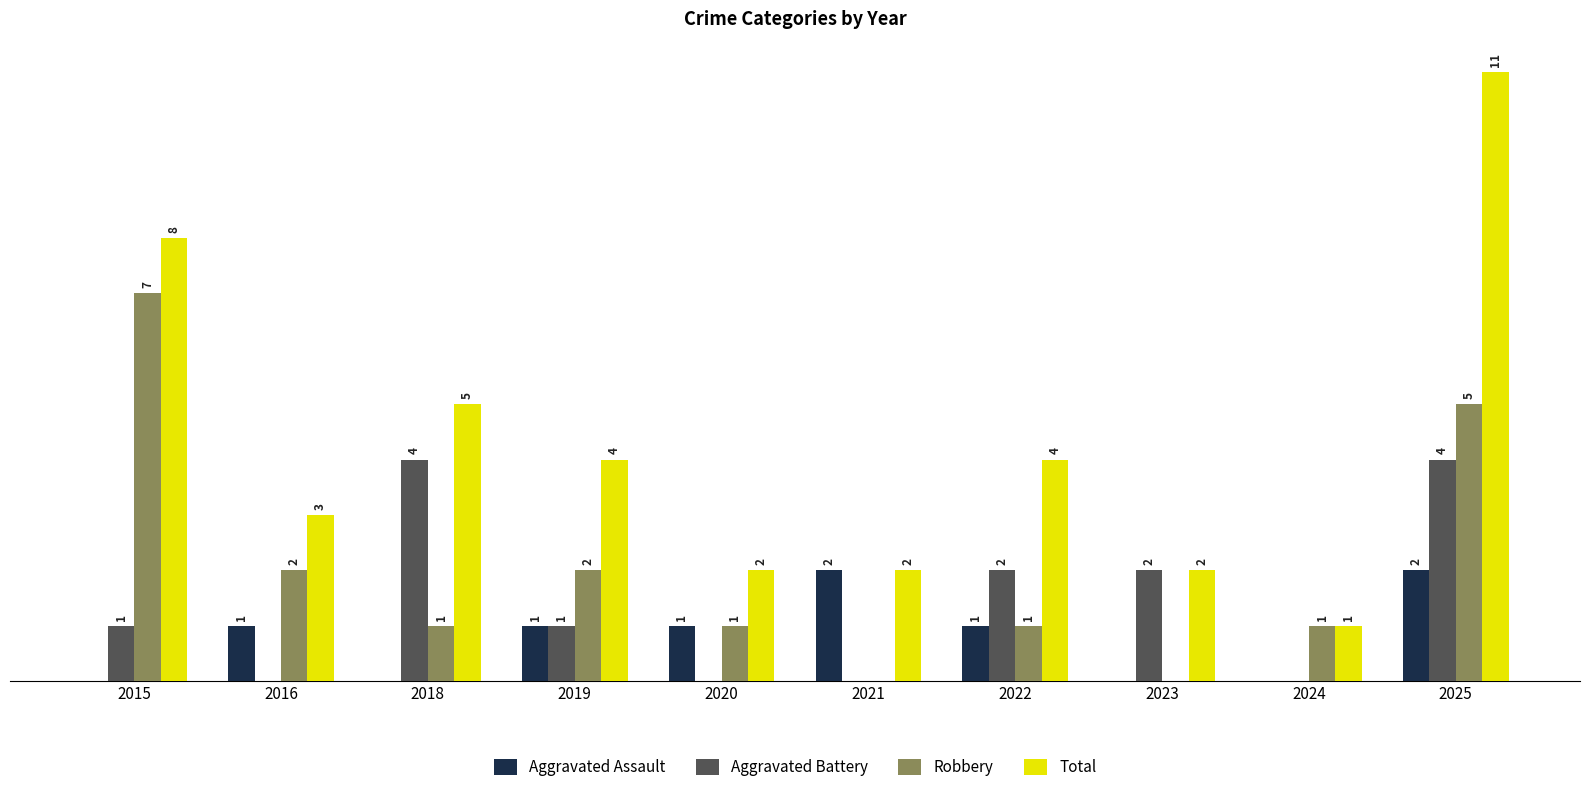

Which series has the largest total across all categories?

Total